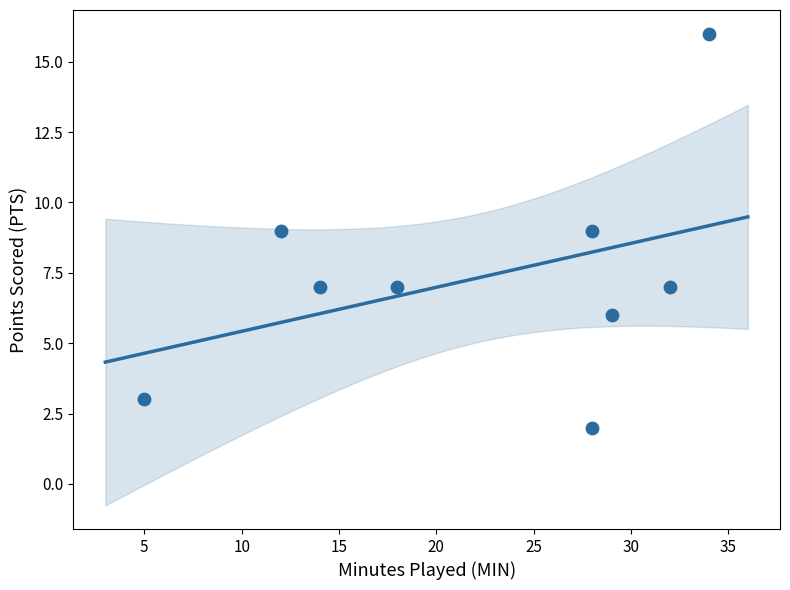

What is the average X value?

22